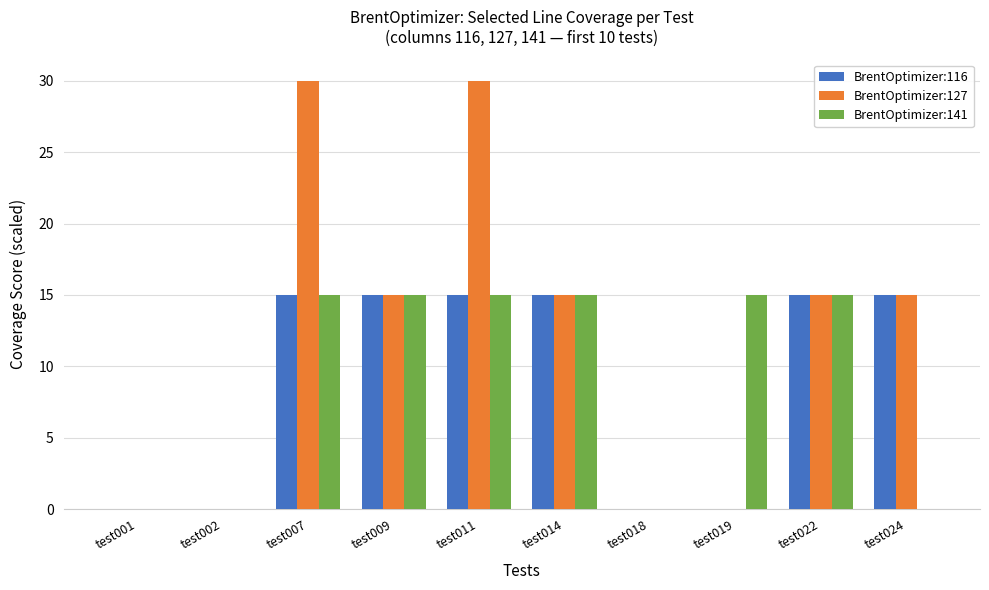

Which series has the largest range (max minus min)?

BrentOptimizer:127